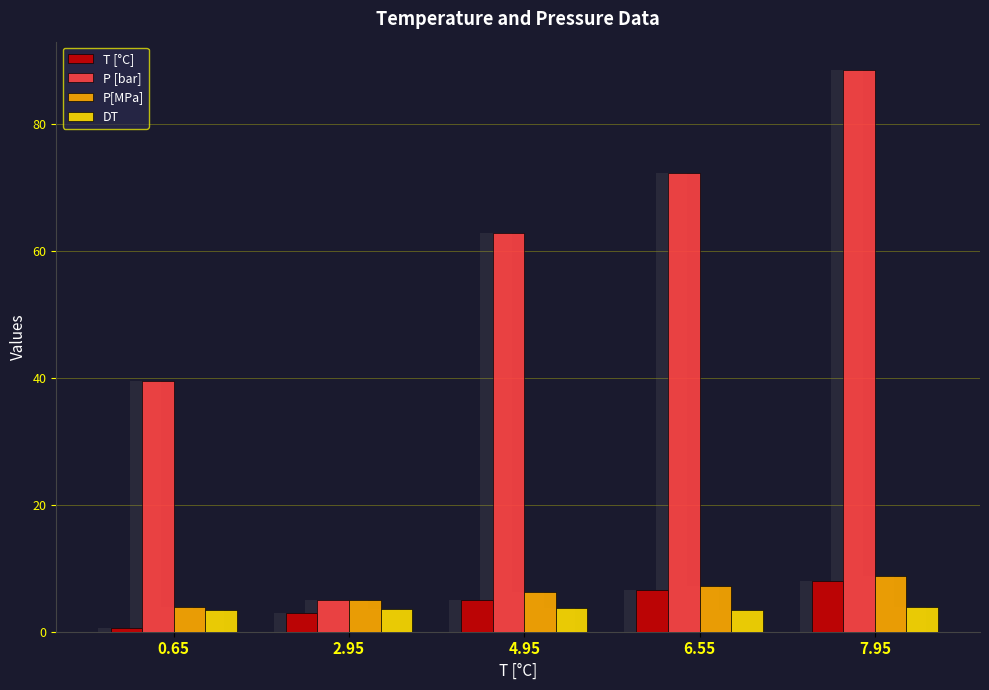

List the labels in order of P [bar] value, smallest first.

2.95, 0.65, 4.95, 6.55, 7.95